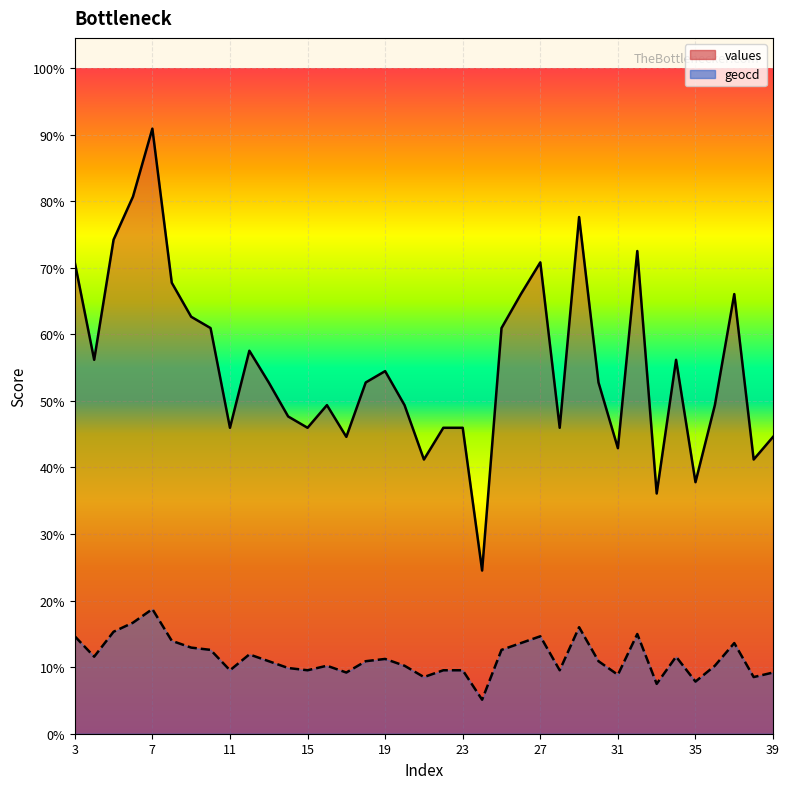

Which series changed the most between 4 and 29?

values